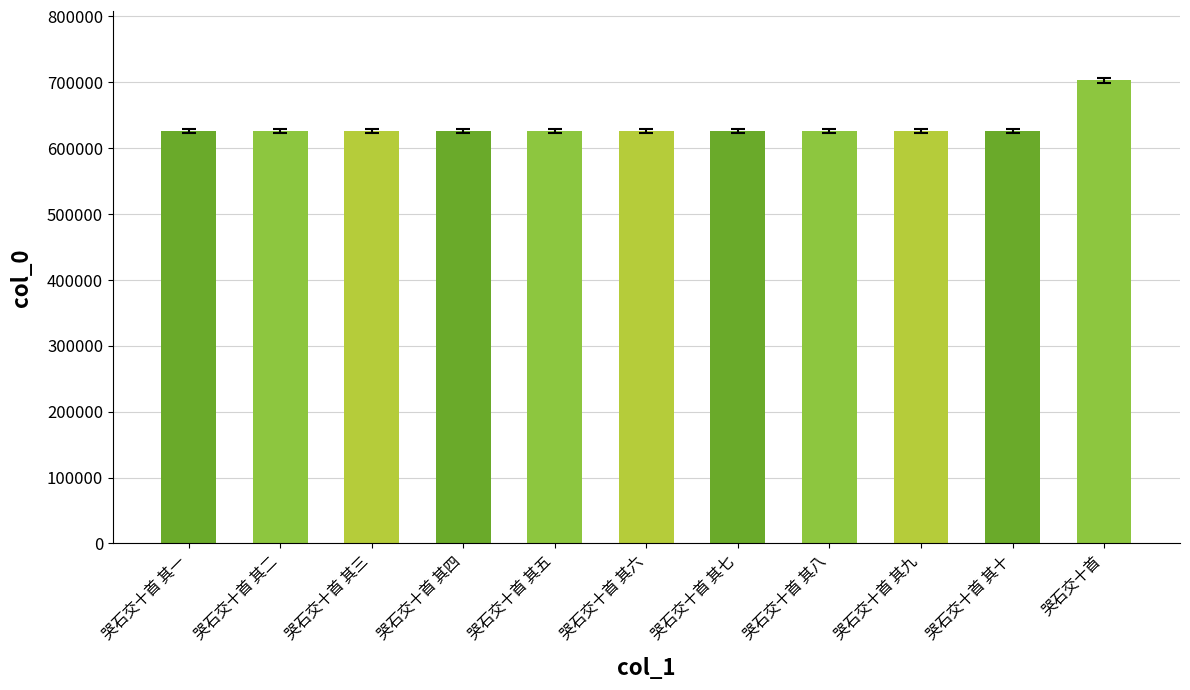

What is the change in value from 哭石交十首 其七 to 哭石交十首?

+77236